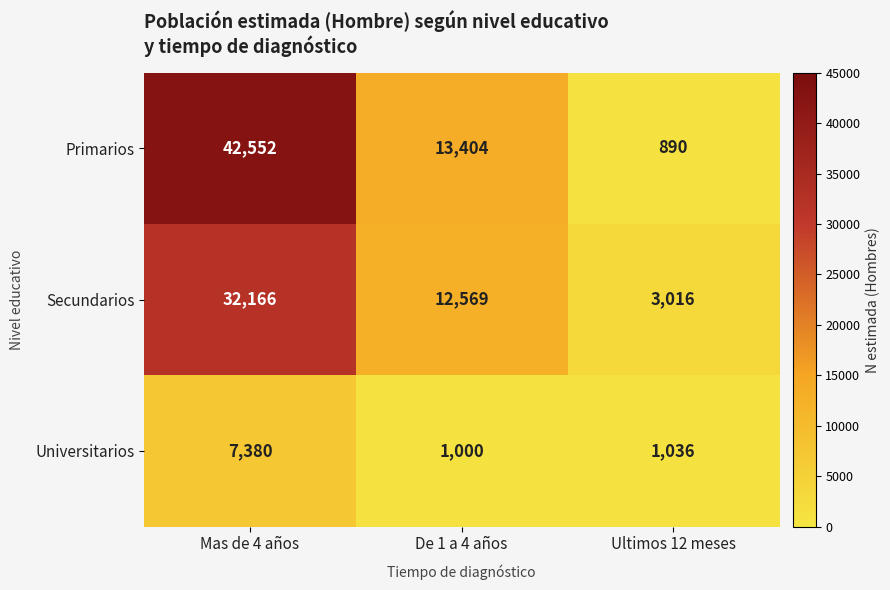

At which category does the chart reach its peak across all series?

Mas de 4 años